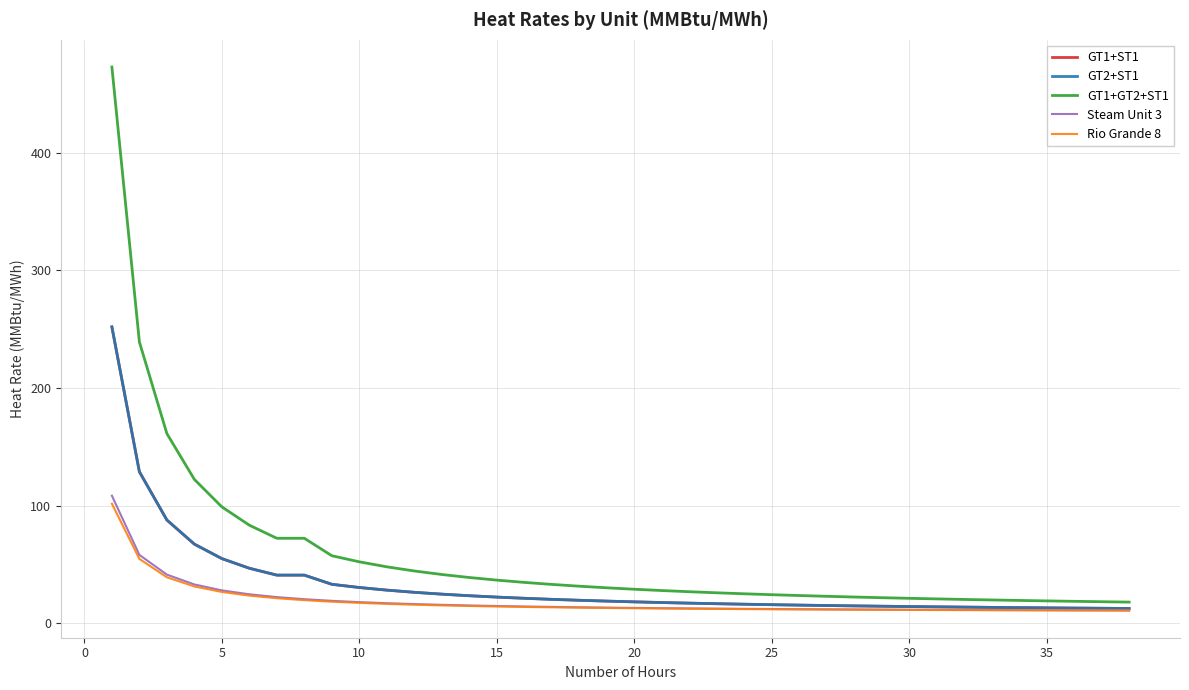

Does the chart display data point markers on the line(s)?

No